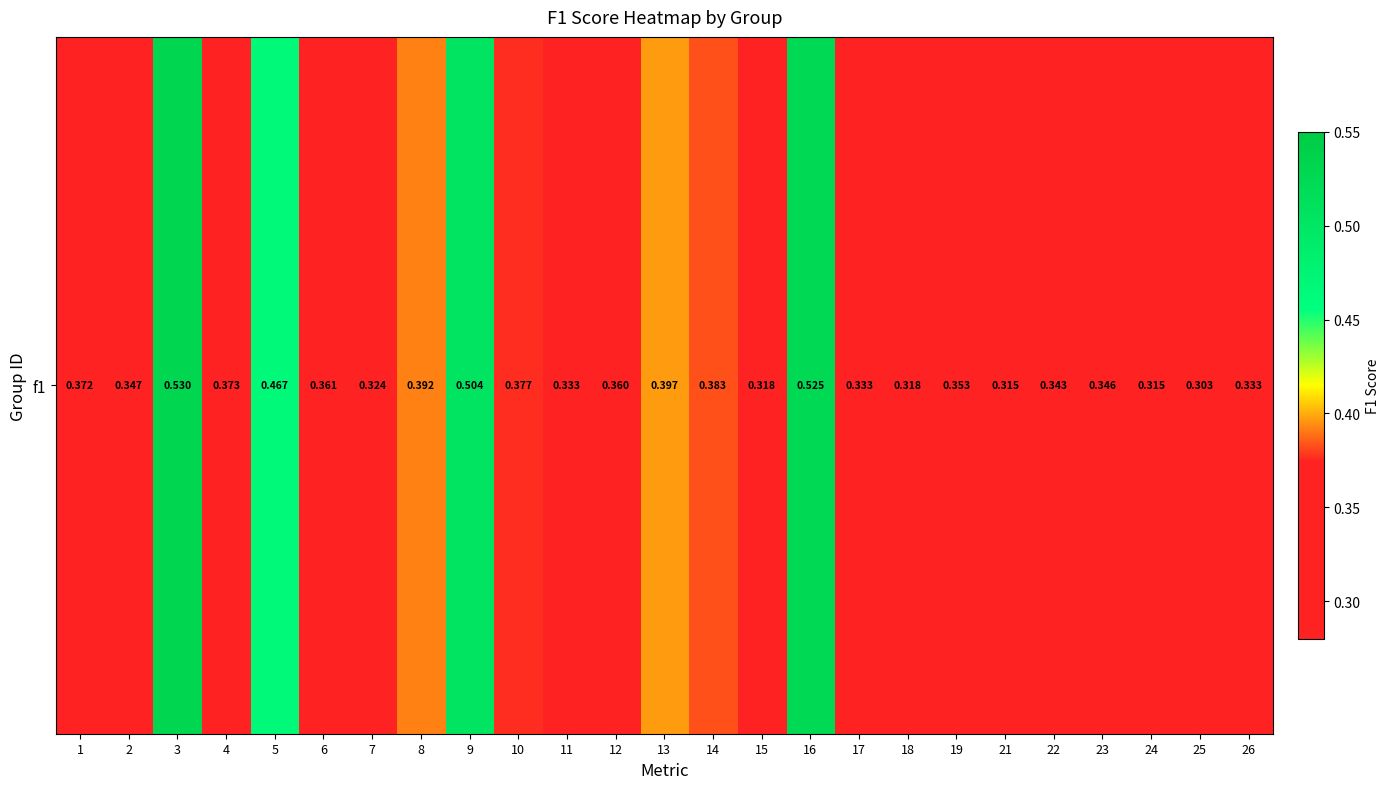

What is the sum of the values at 21 and 5?

0.8